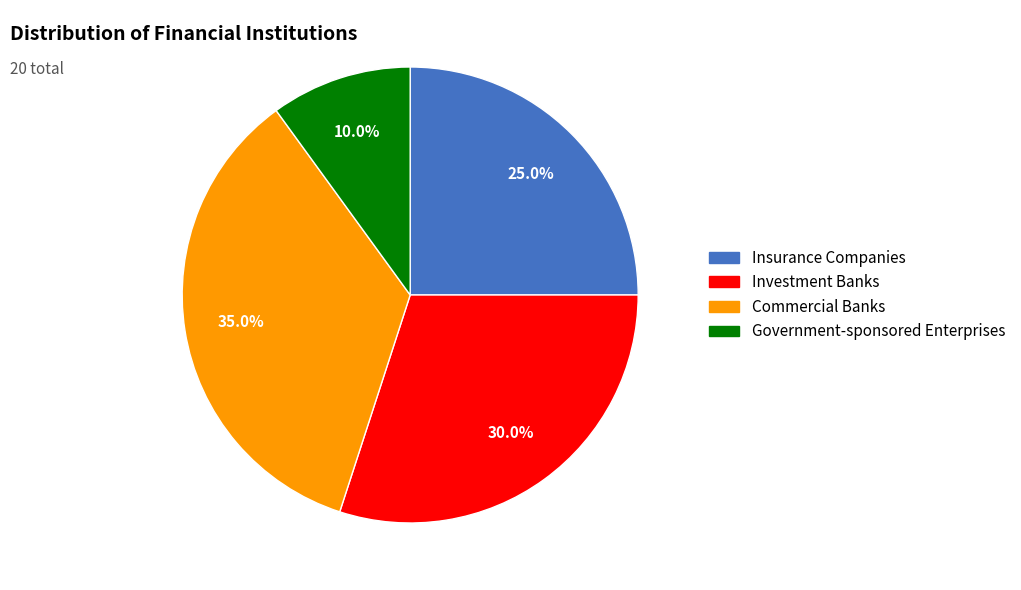

How many slices are in this pie chart?

4